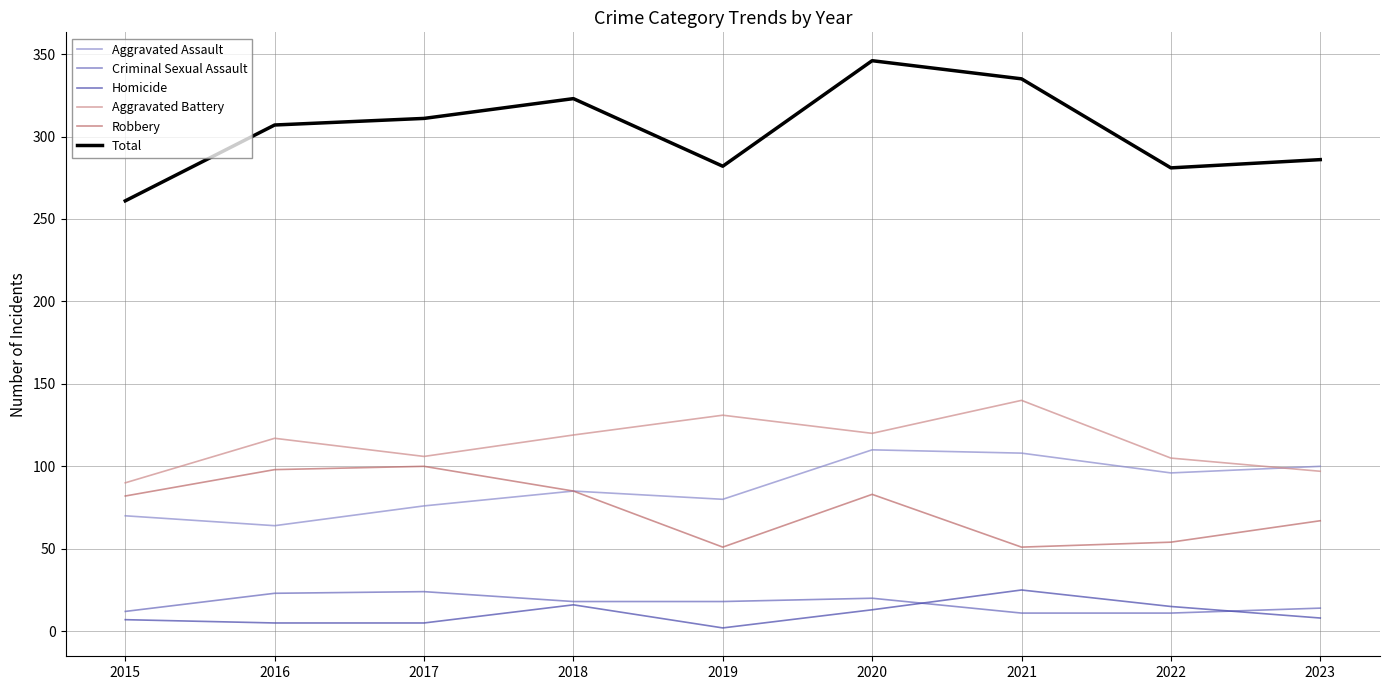

Which series has the largest range (max minus min)?

Total